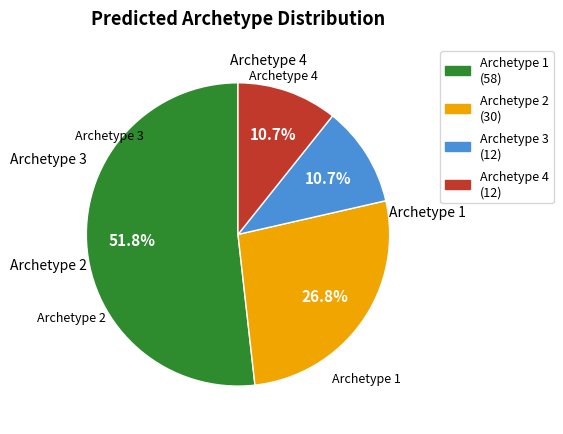

What percentage is the Archetype 2 slice, to the nearest percent?

27%